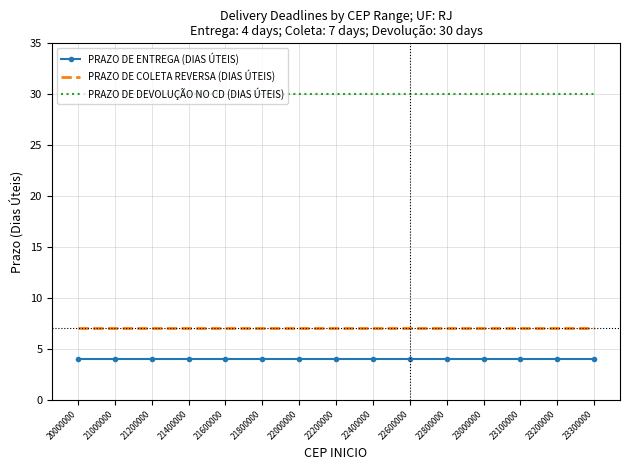

True or false: PRAZO DE ENTREGA (DIAS ÚTEIS) and PRAZO DE DEVOLUÇÃO NO CD (DIAS ÚTEIS) intersect in this chart.

False